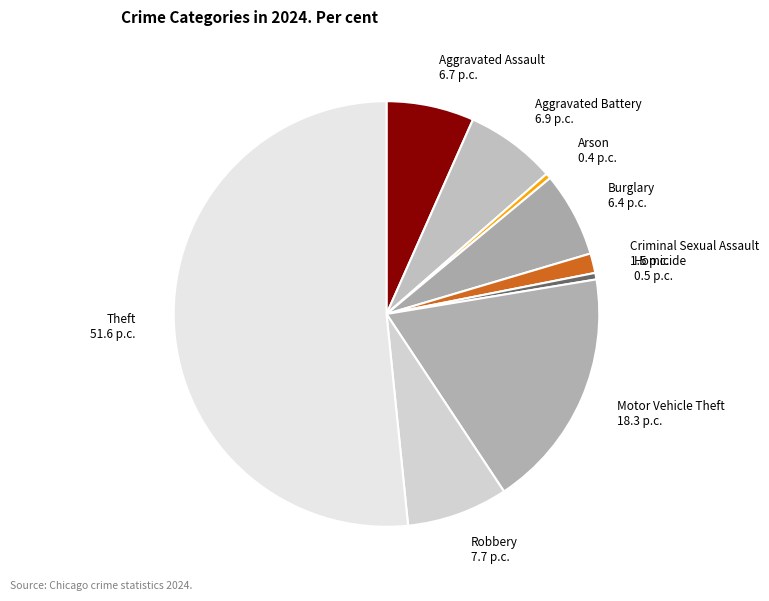

True or false: Criminal Sexual Assault accounts for 1% of the total.

True